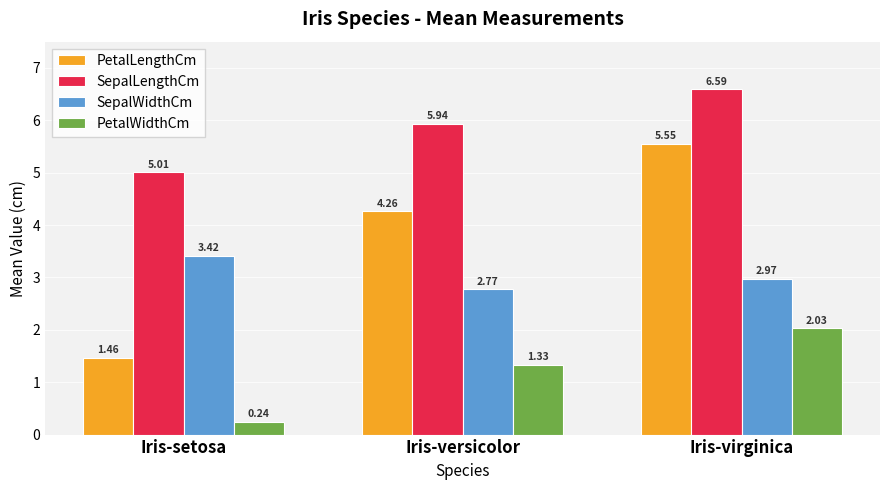

Where is SepalWidthCm nearest to the value 3?

Iris-virginica